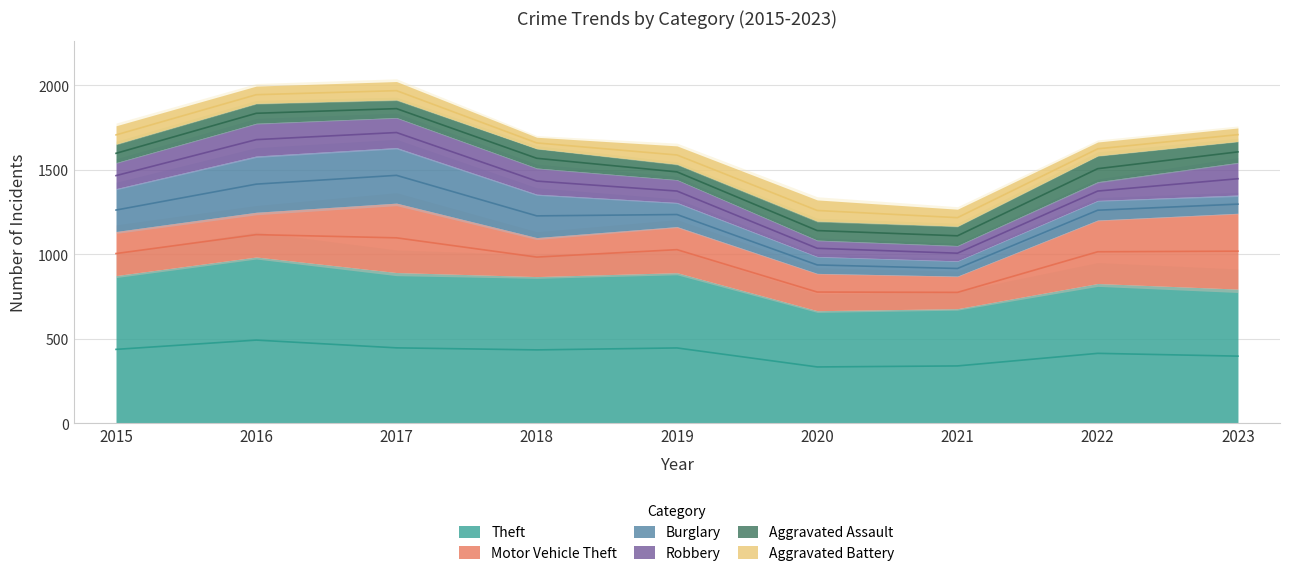

Is it true that Aggravated Battery equals 73 at 2020?

False